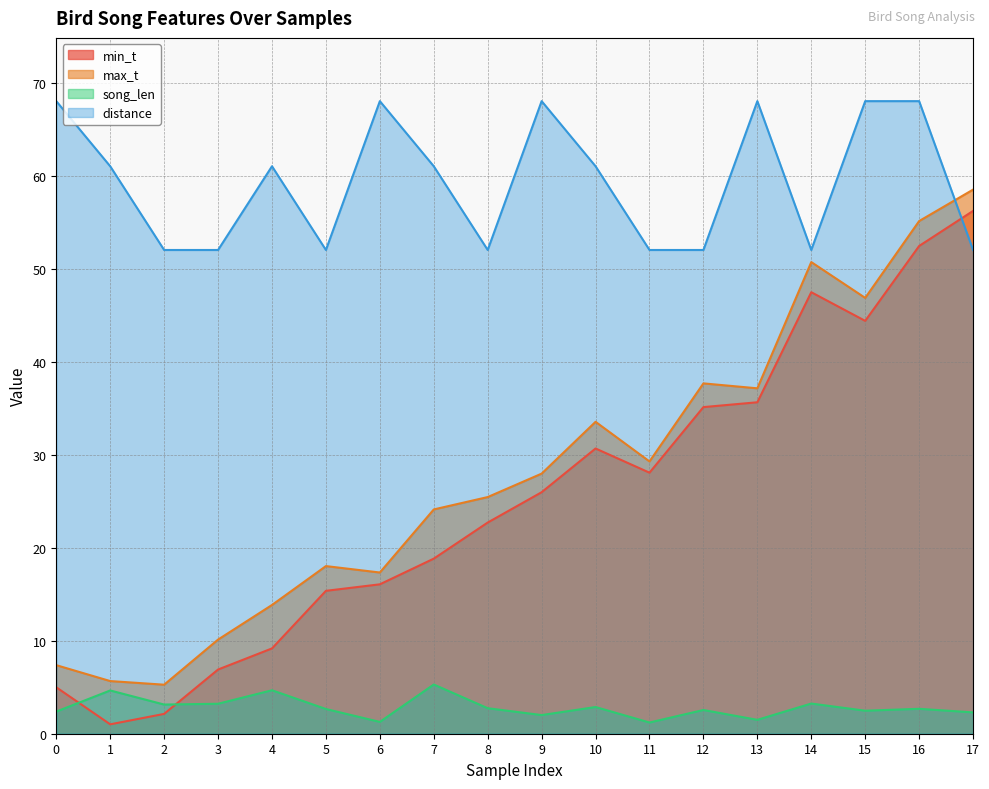

Which series changed the most between 1 and 13?

min_t